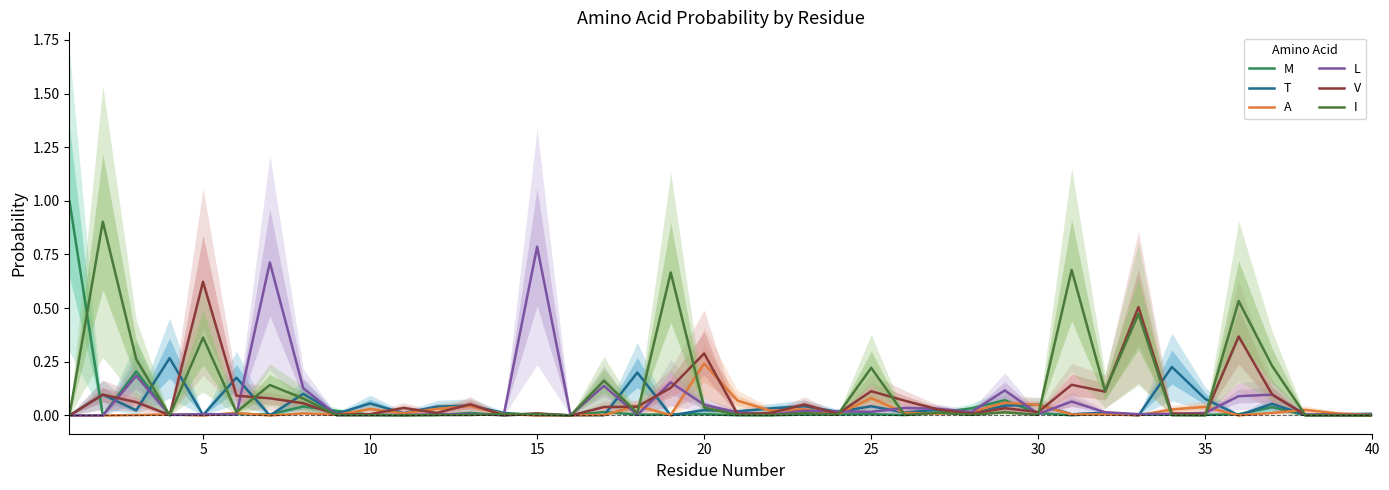

Which category has the highest value in the A series?

20